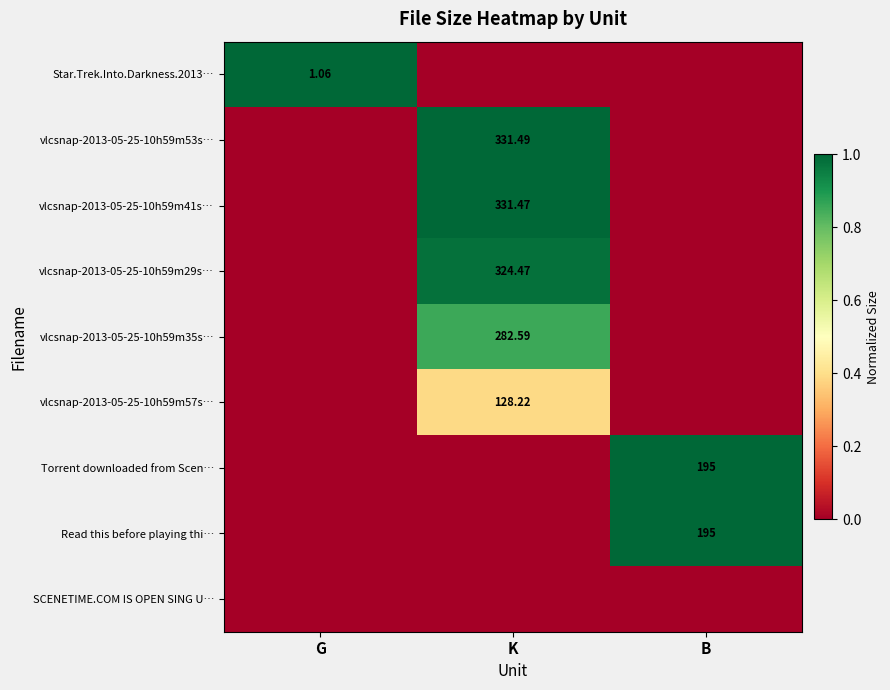

True or false: vlcsnap-2013-05-25-10h59m53s… has a value of 0.5 at K.

False